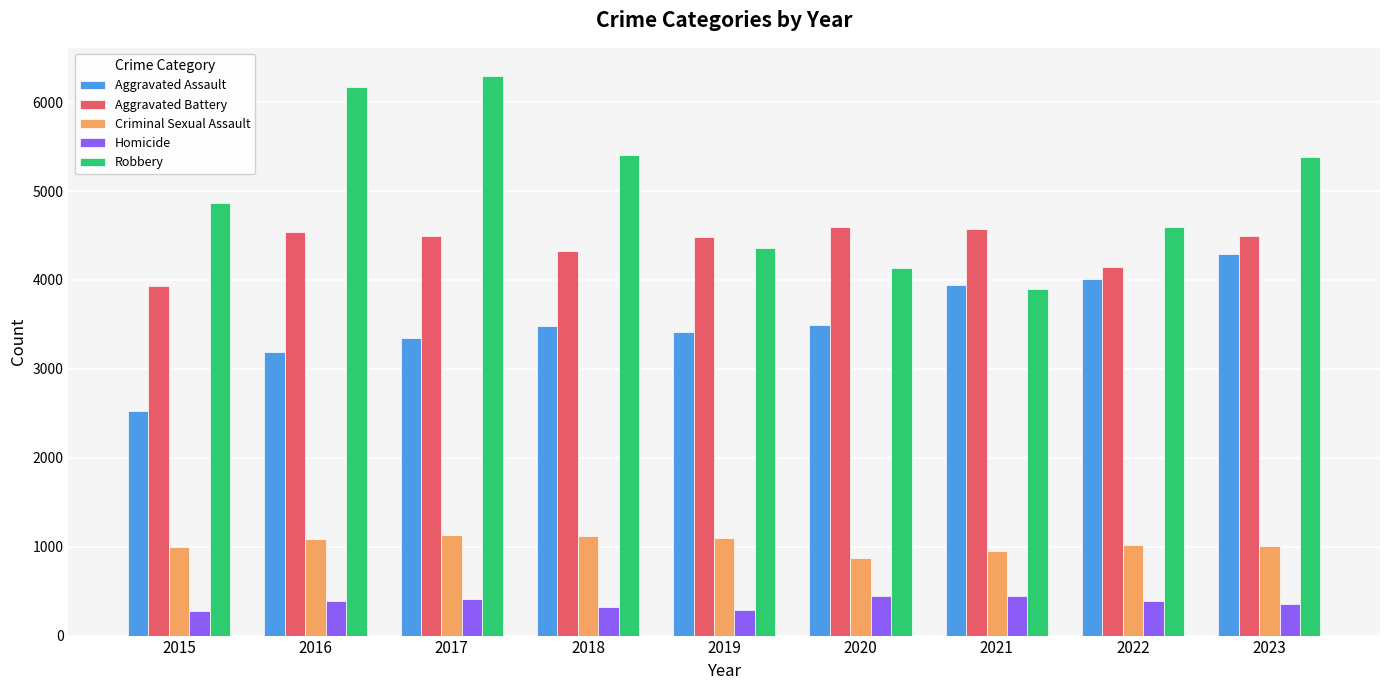

Which series has the widest spread of values?

Robbery